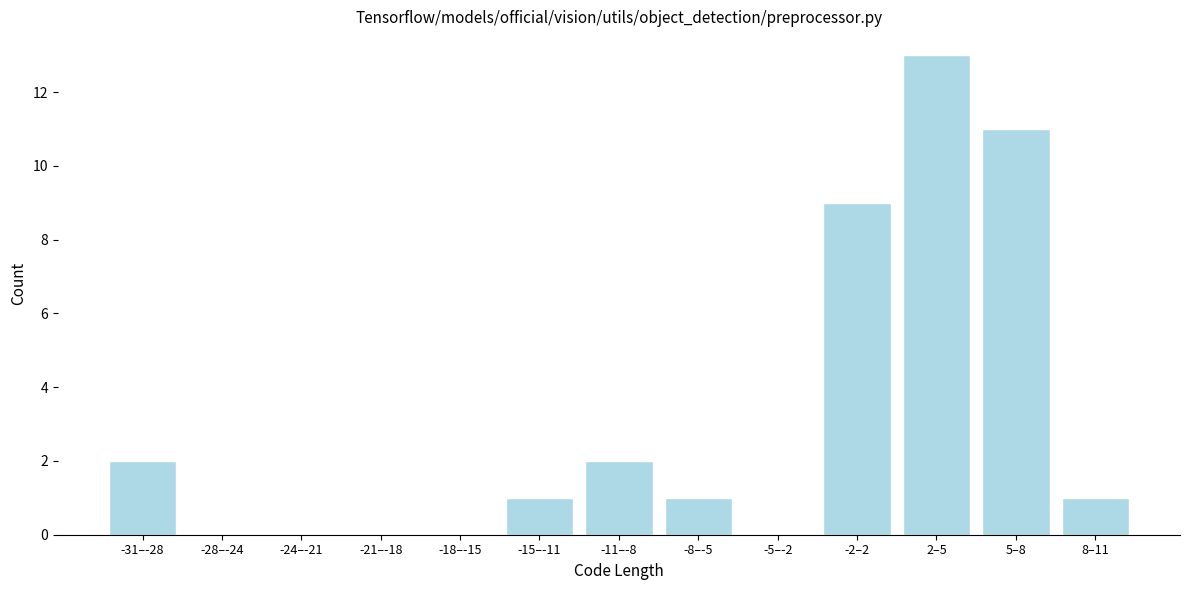

Reading left to right, what are all the values shown in this chart?

-31–-28=2	-28–-24=0	-24–-21=0	-21–-18=0	-18–-15=0	-15–-11=1	-11–-8=2	-8–-5=1	-5–-2=0	-2–2=9	2–5=13	5–8=11	8–11=1